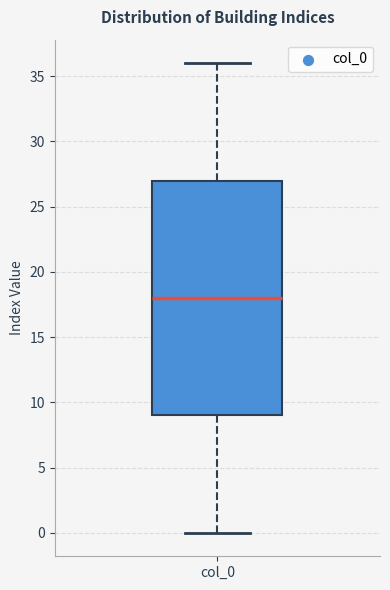

Transcribe this box plot: give where the median line is, the range the box spans, and where the two whiskers end, as read against the y-axis. The values are not printed on the chart, so give them approximately, as read against the axis.

median 18, box 9 to 27, whiskers 0 to 36